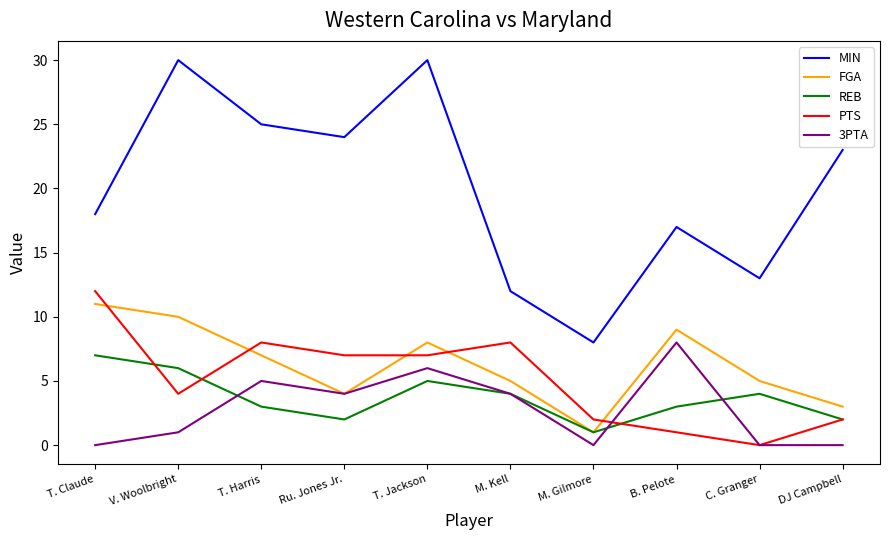

Where is the first local minimum for FGA?

Ru. Jones Jr.